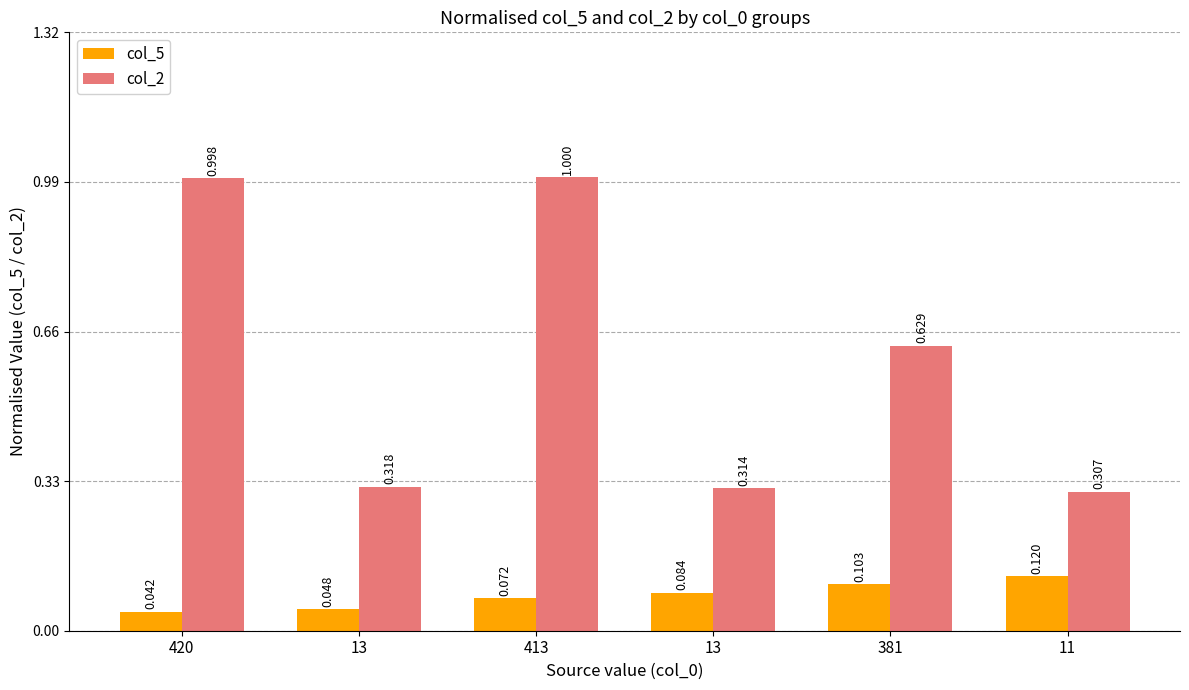

The value of col_5 at 381 is 0.2. True or false?

False